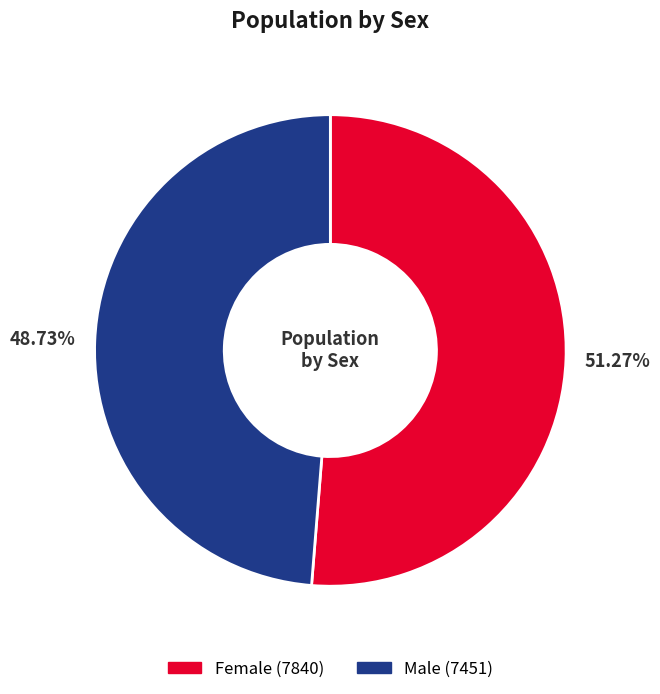

Do Female and Male together represent more than half of the pie?

Yes